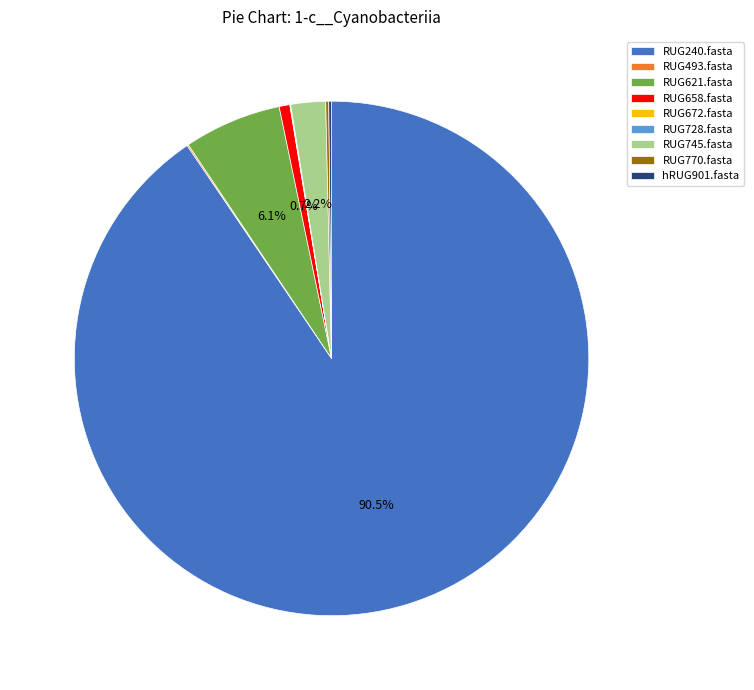

Does RUG658.fasta account for over 50% of the chart?

No